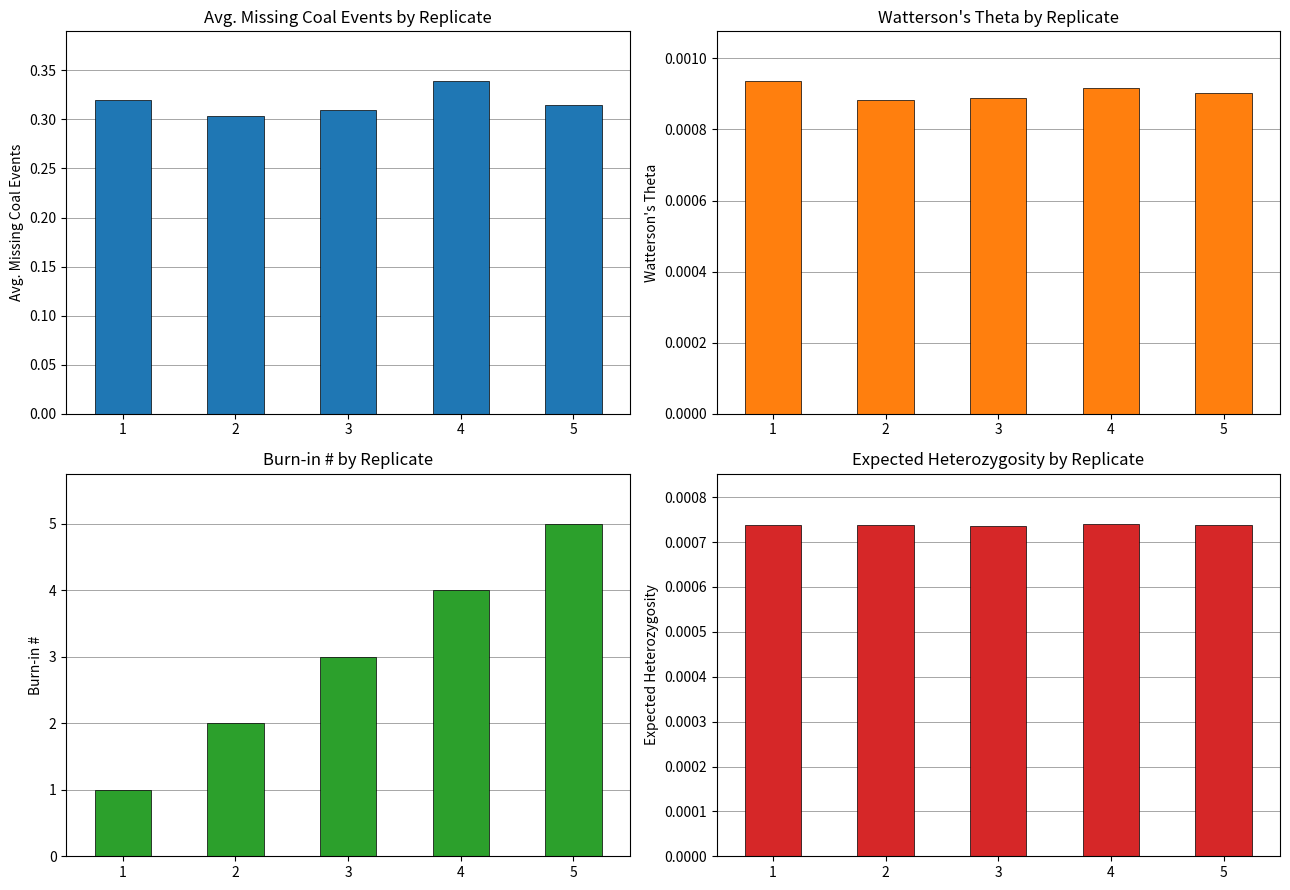

Which series has the largest range (max minus min)?

Burn-in #